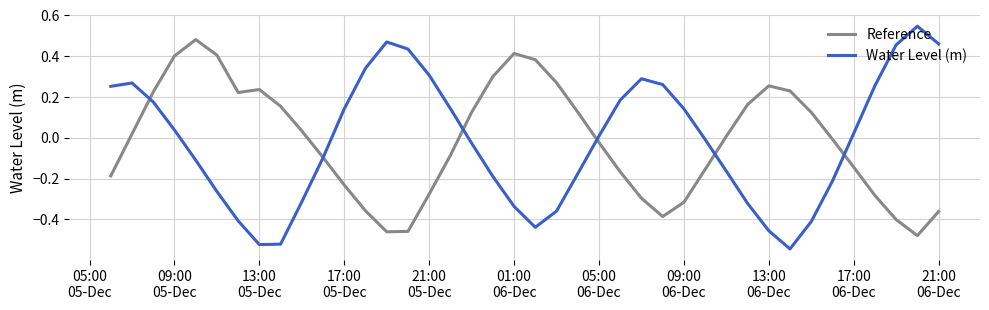

Which series has the largest range (max minus min)?

Water Level (m)